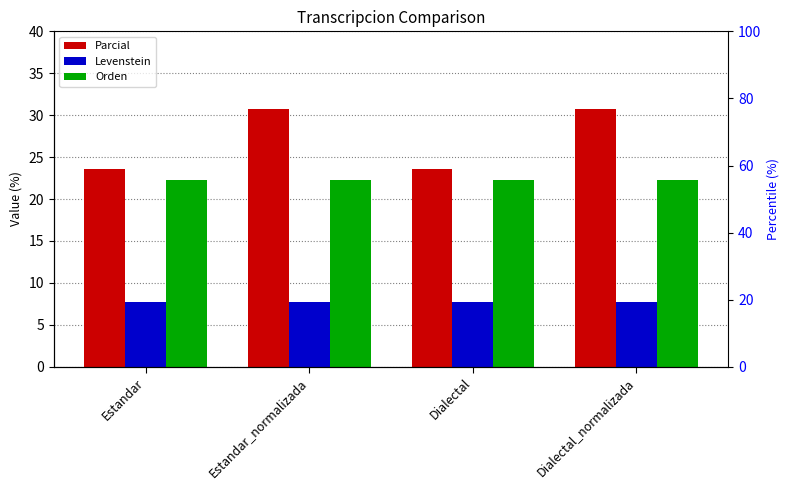

Rank the series at Dialectal from lowest to highest value.

Levenstein, Orden, Parcial